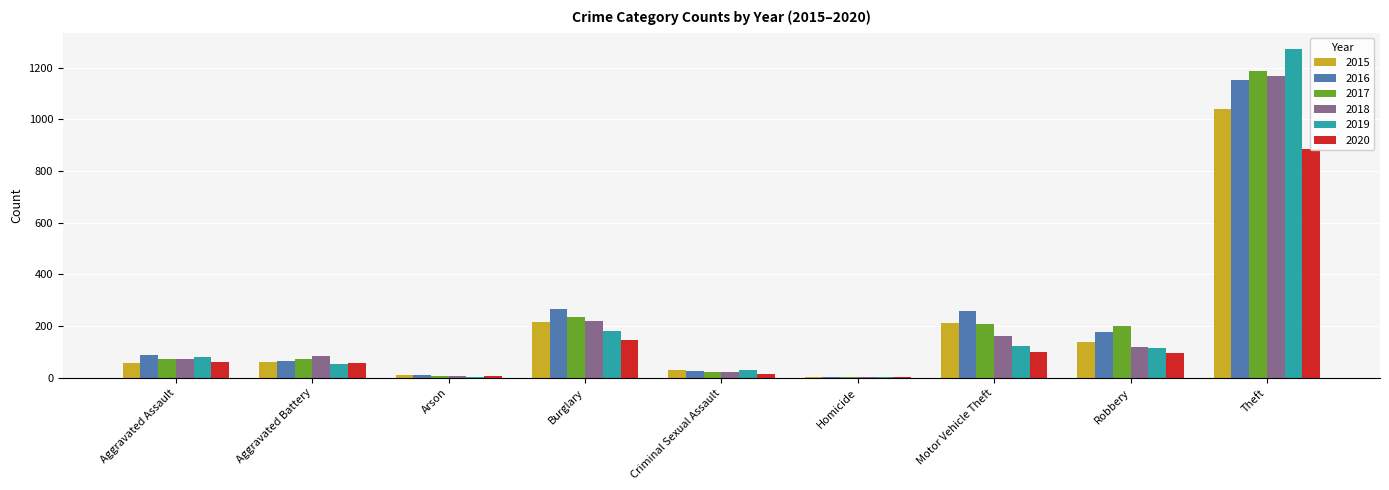

What is the total value across all series at Theft?

6706